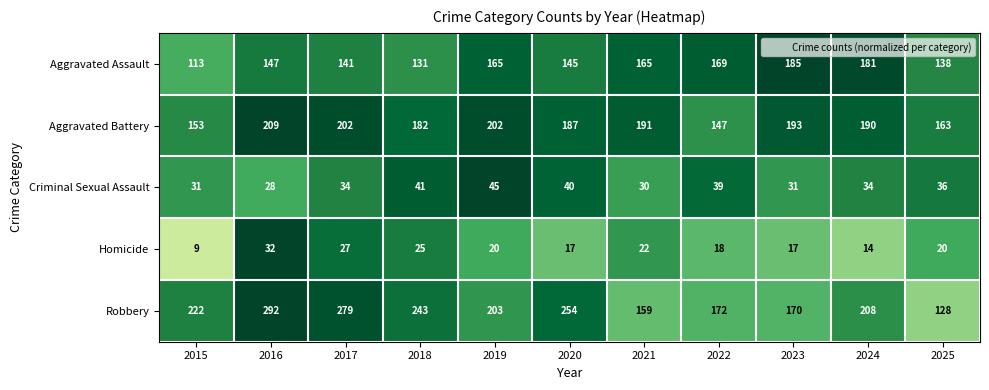

List the series in order of their peak value, highest first.

Robbery, Aggravated Battery, Aggravated Assault, Criminal Sexual Assault, Homicide